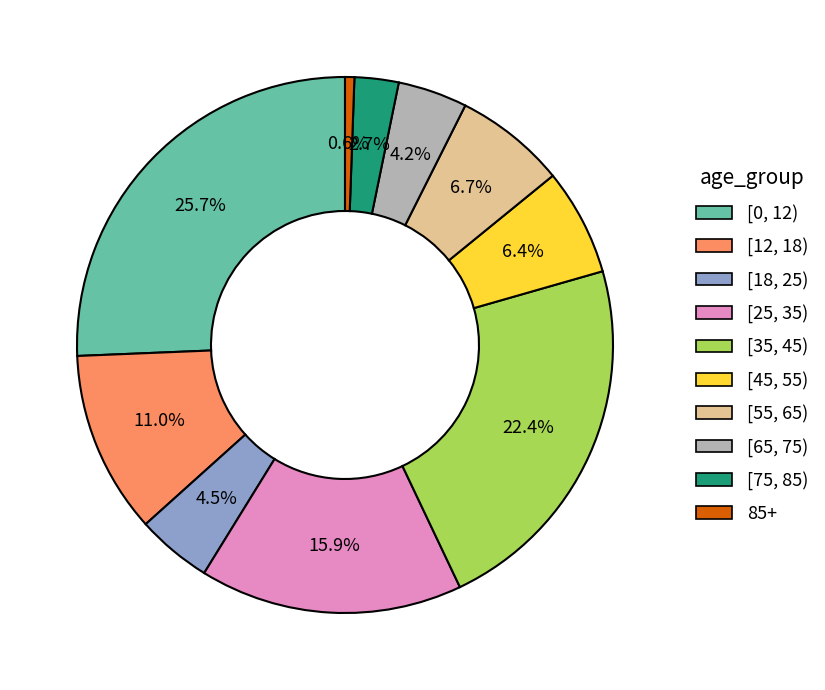

Is there a majority slice in this chart?

No